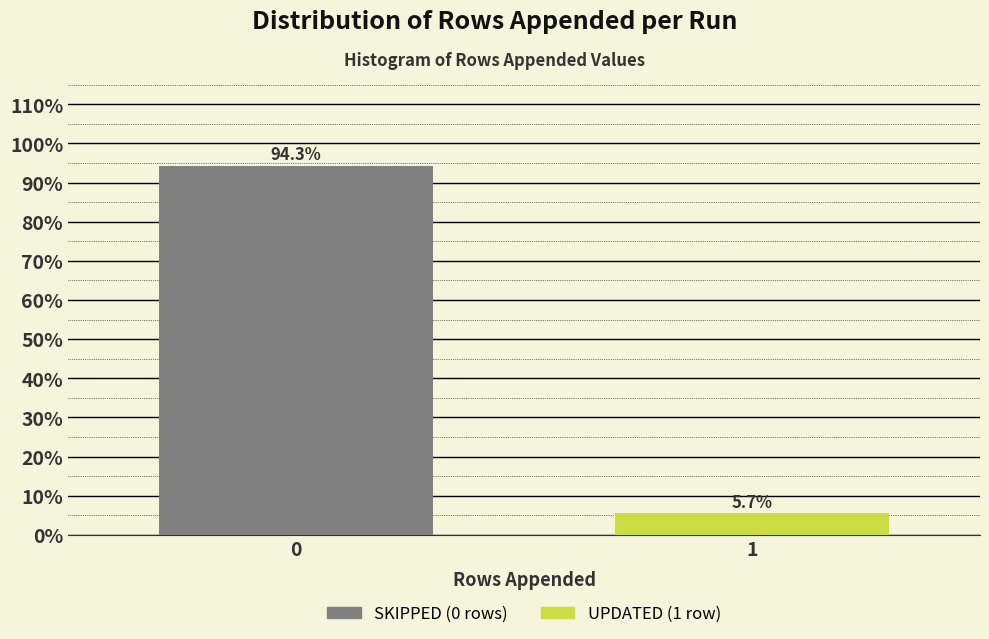

Reading right to left, extract all data points from this chart.

1=5.7	0=94.3